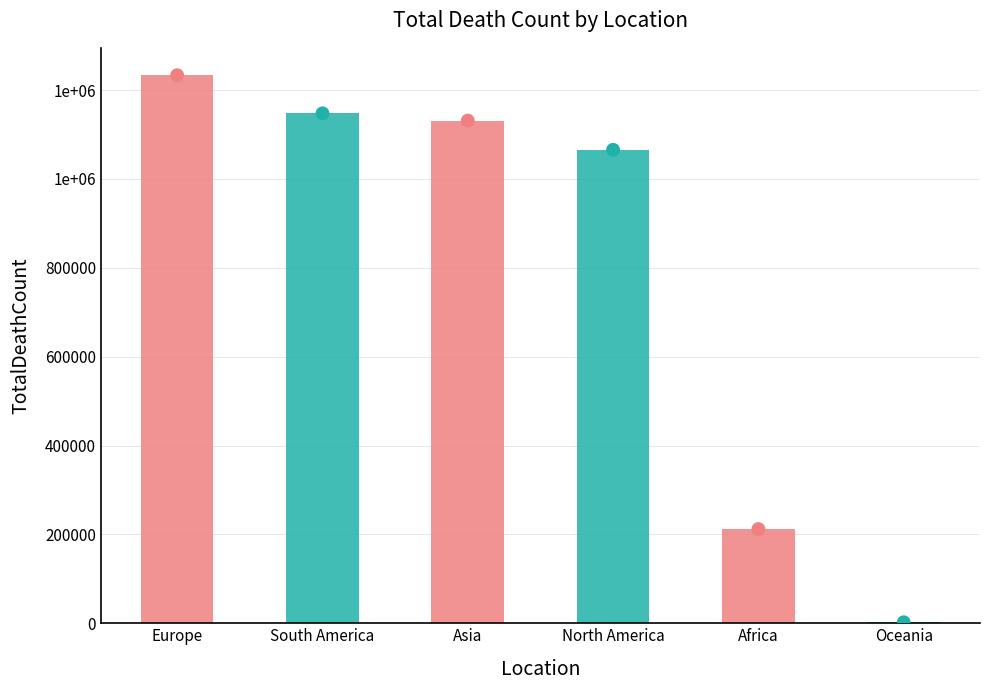

Between Asia and North America, which is larger?

Asia